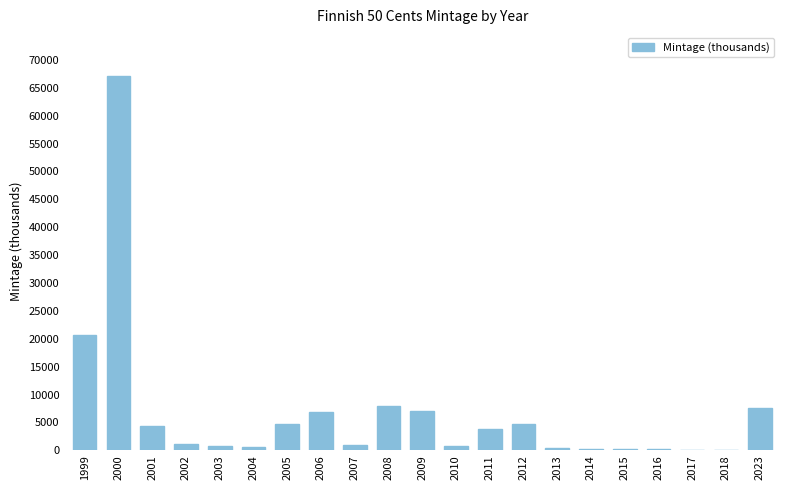

The chart shows a value of 4432 at 2001. True or false?

True